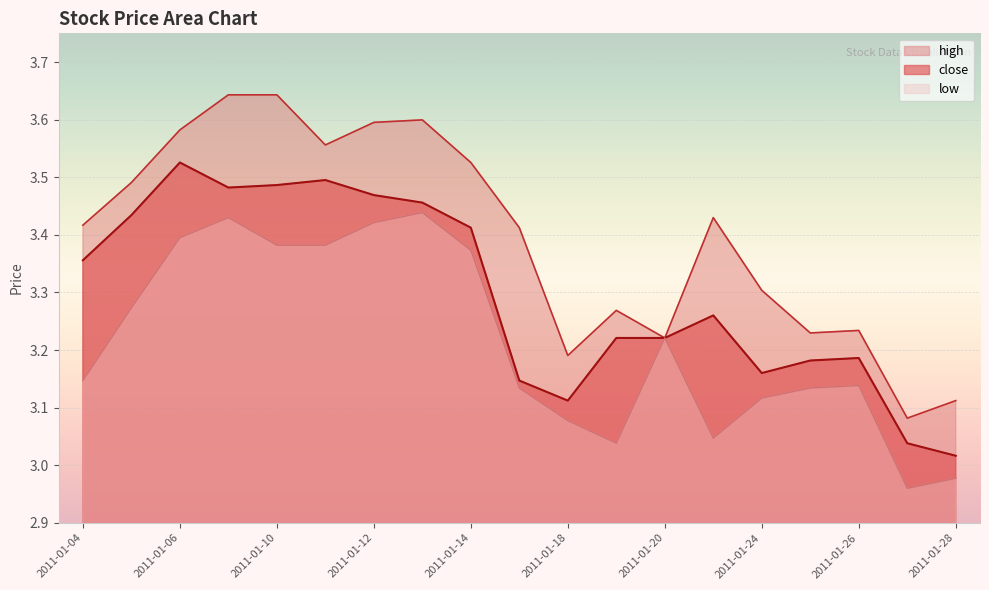

List the series in order of their overall mean, lowest first.

low, close, high